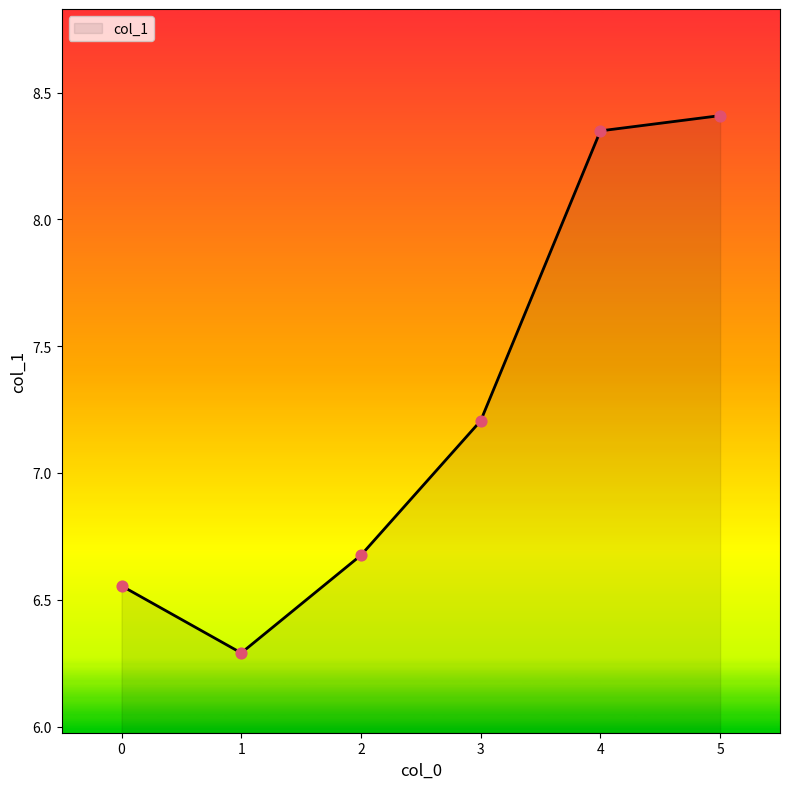

Which has a higher value, 5 or 2?

5